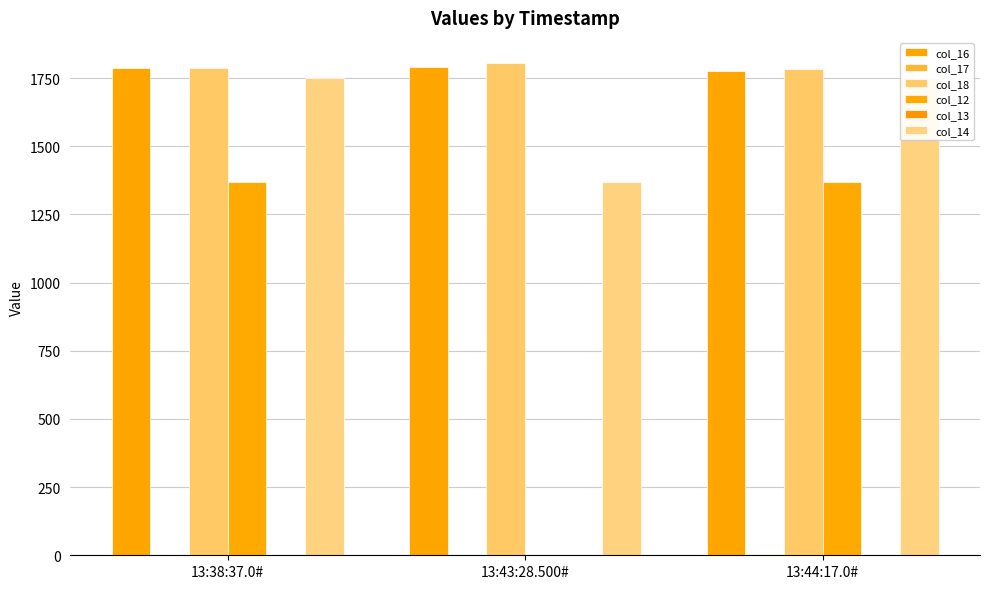

True or false: col_16 has a value of 2348 at 13:43:28.500#.

False